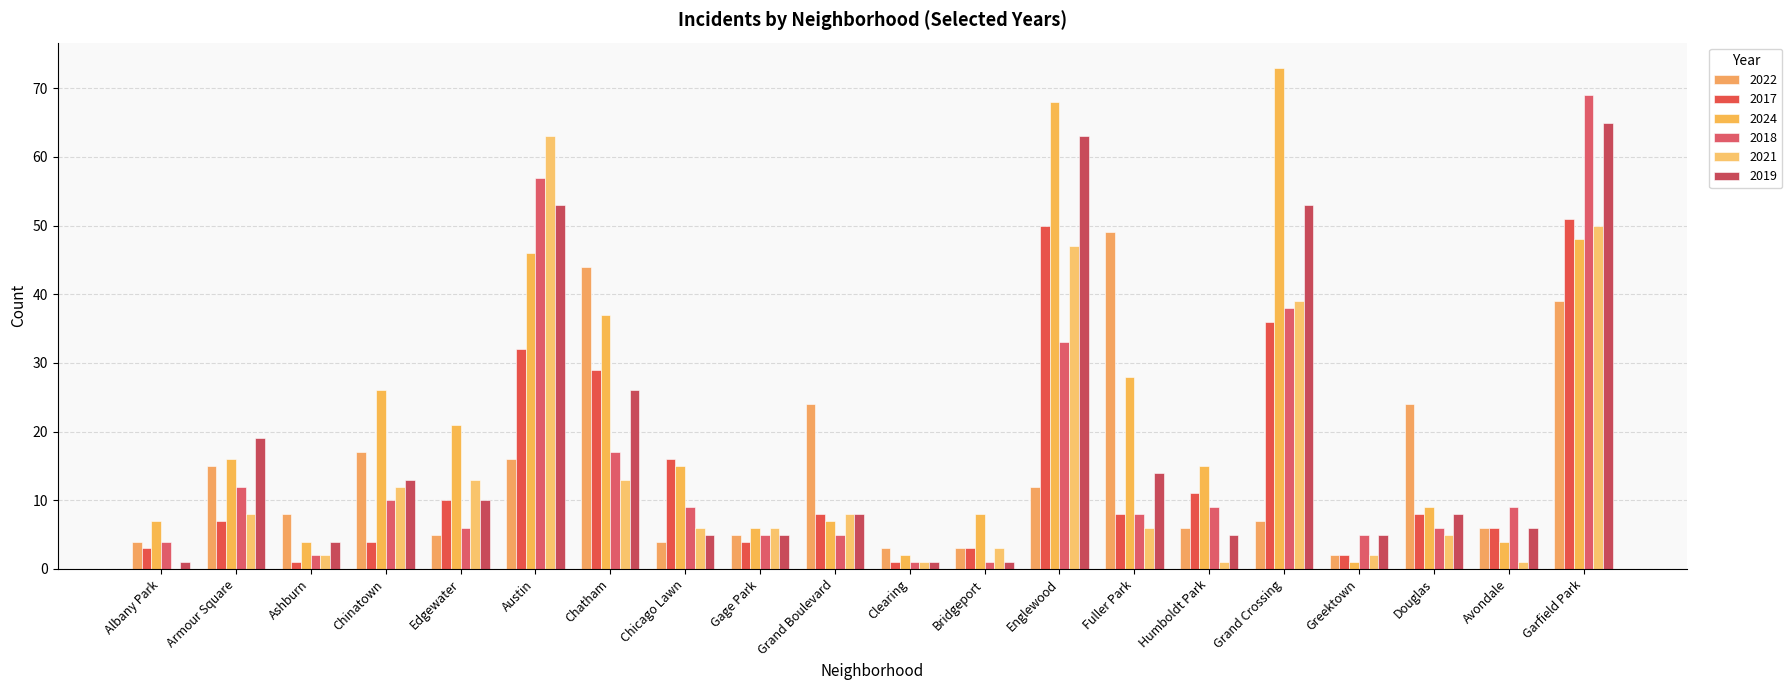

What is the greatest value displayed?

73